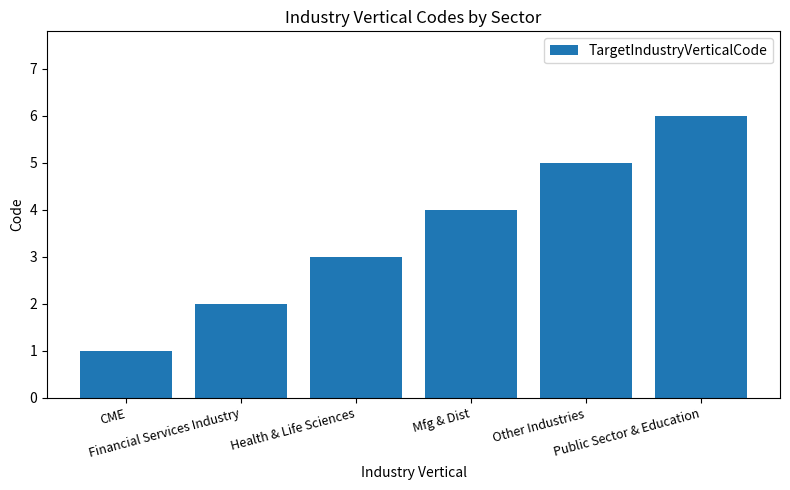

How many values are below 4?

3